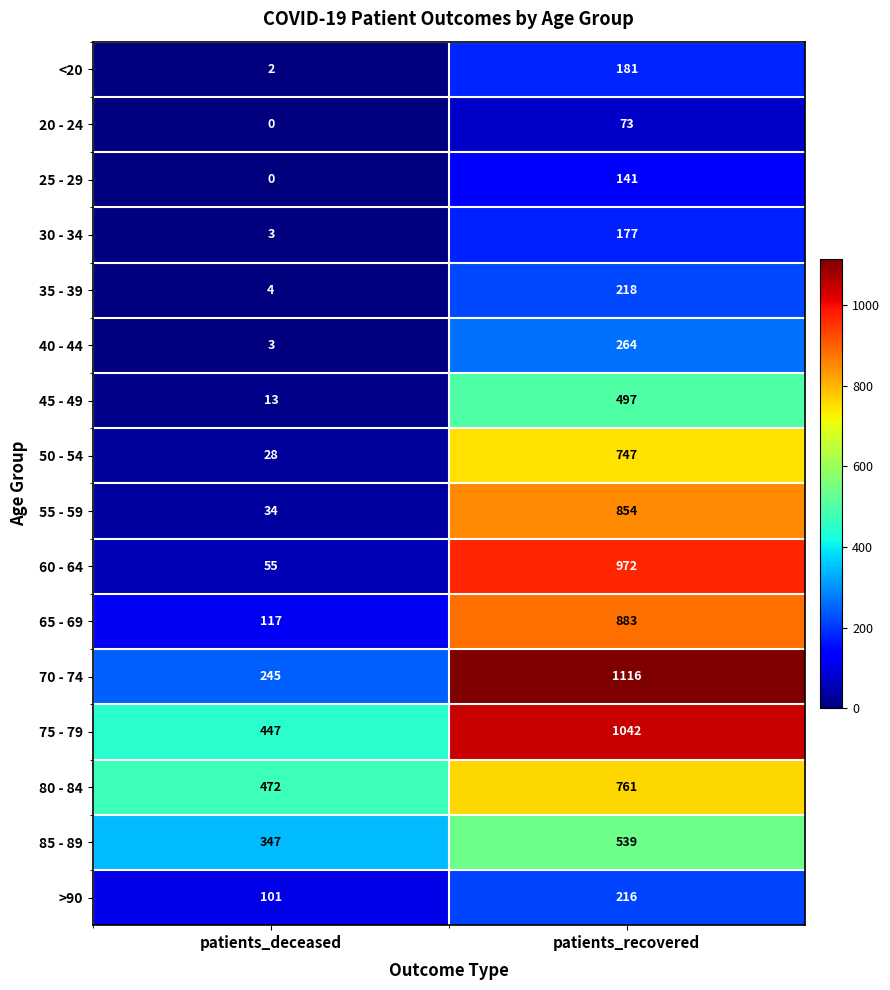

The value of 30 - 34 at patients_deceased is 5. True or false?

False